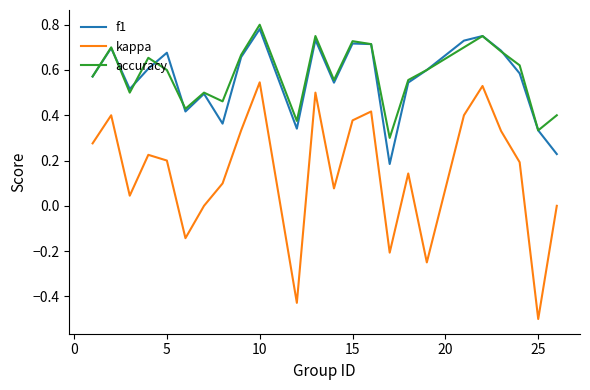

How many series are shown in this chart?

3